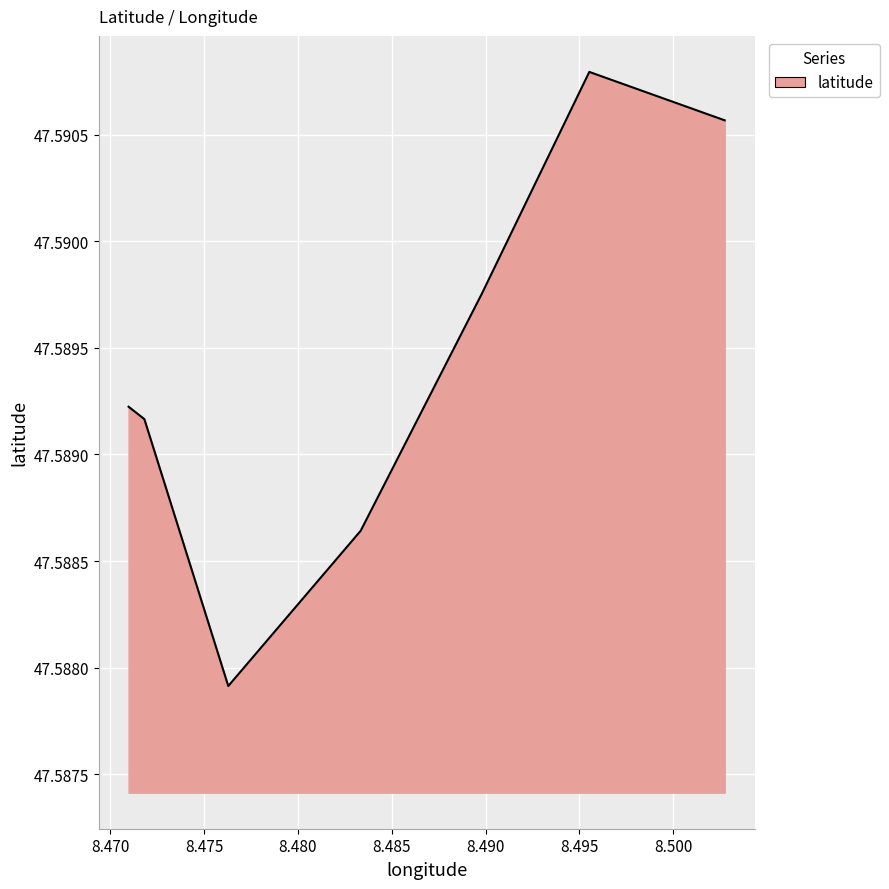

Approximately how many times larger is the value at 8.470975 compared to 8.5027425?

1.0